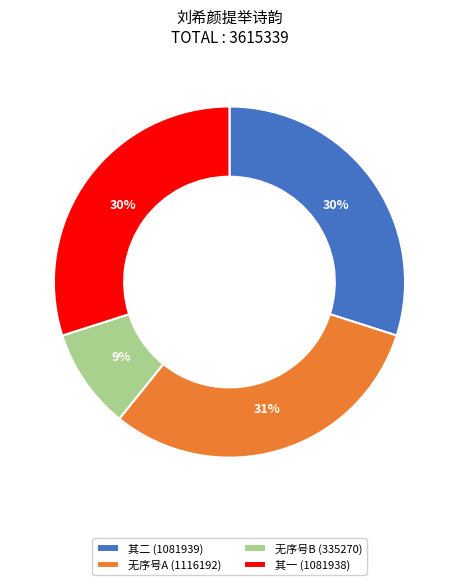

Approximately how many times larger is the value at 无序号A (1116192) compared to 其一 (1081938)?

1.0